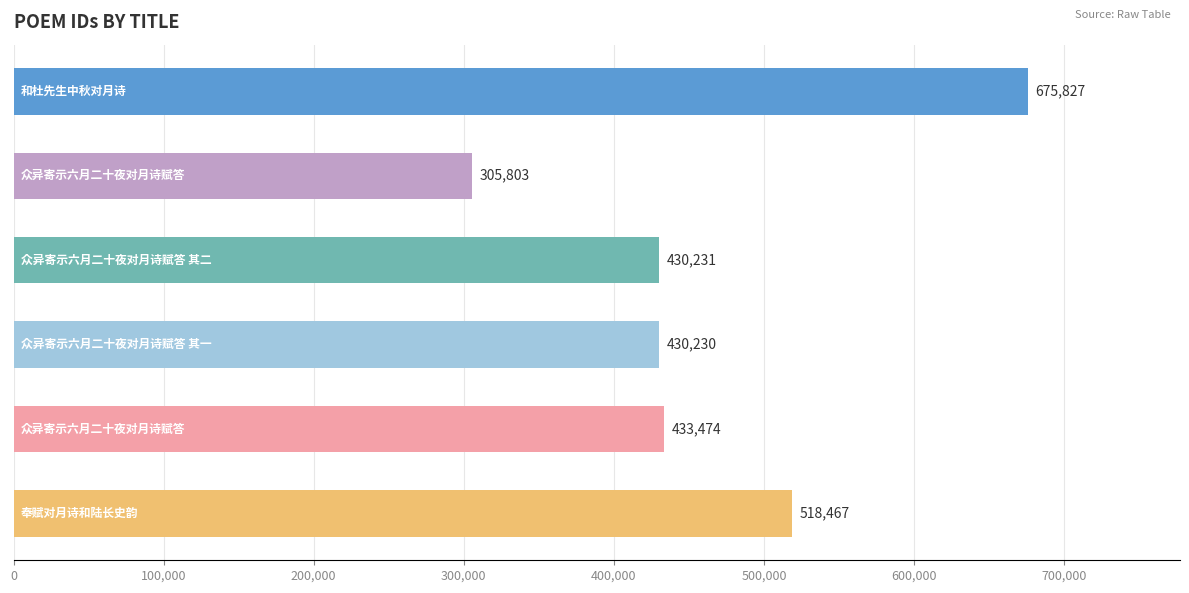

Reading top to bottom, list all the values displayed in this chart.

675827	305803	430231	430230	433474	518467